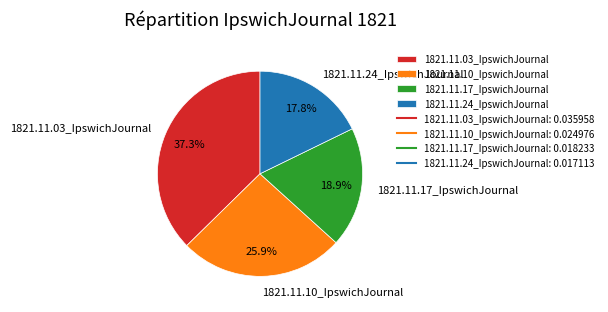

The 1821.11.03_IpswichJournal slice represents 37% of the pie. True or false?

True